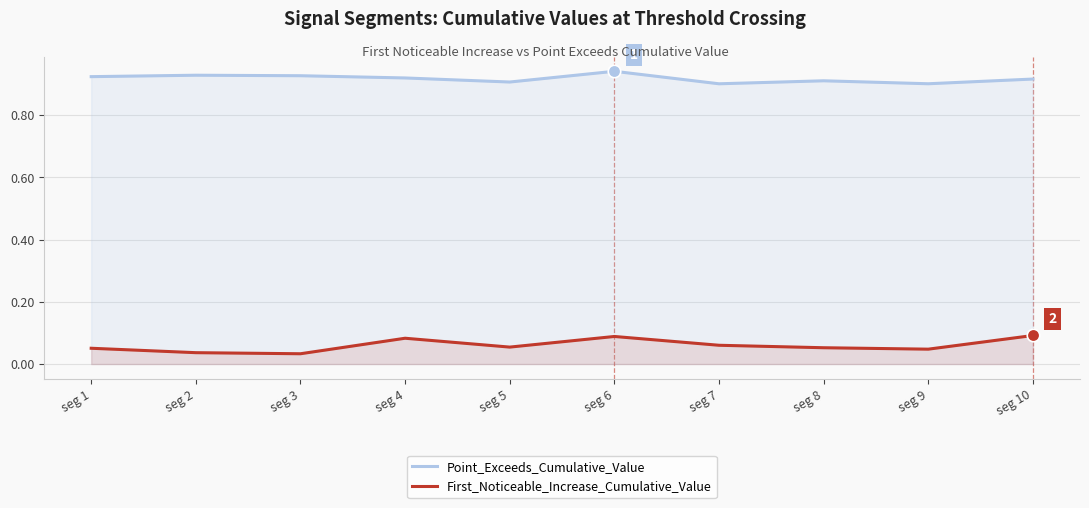

How many interior local valleys does the Point_Exceeds_Cumulative_Value series have?

3